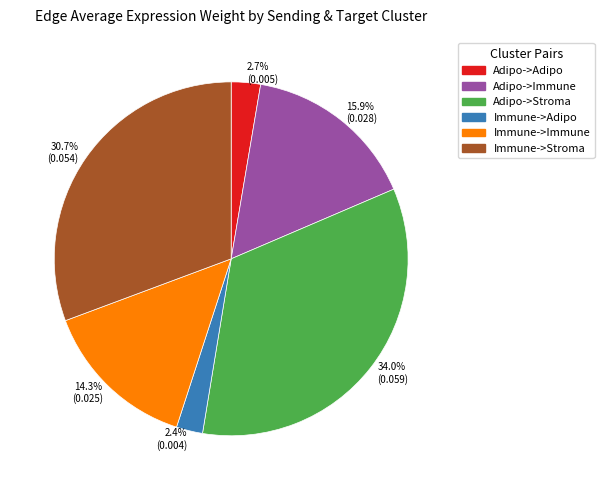

Is 30.7% (0.054) the majority of the pie?

No